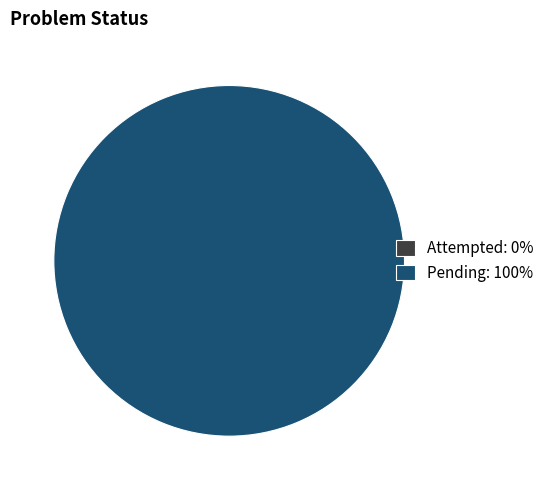

True or false: Pending accounts for 93% of the total.

False